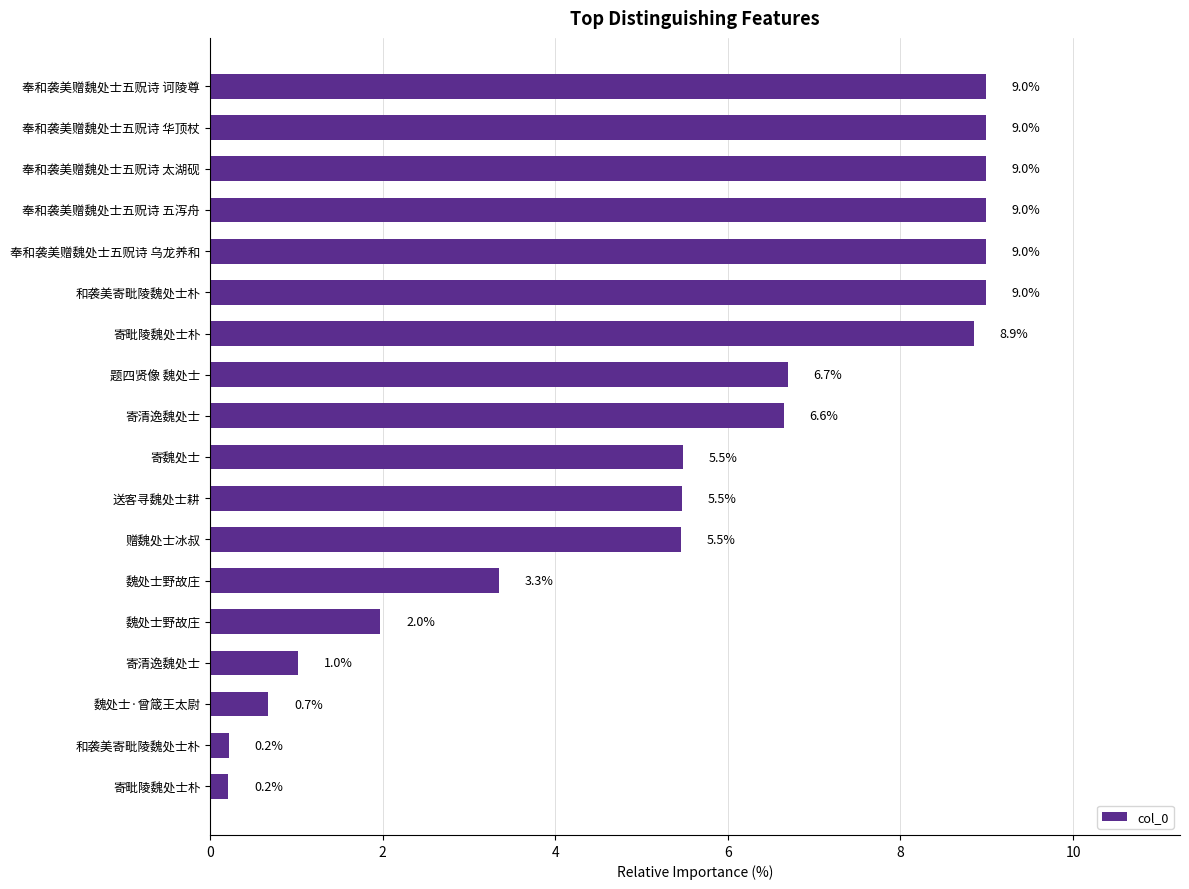

Does the chart contain any negative values?

No